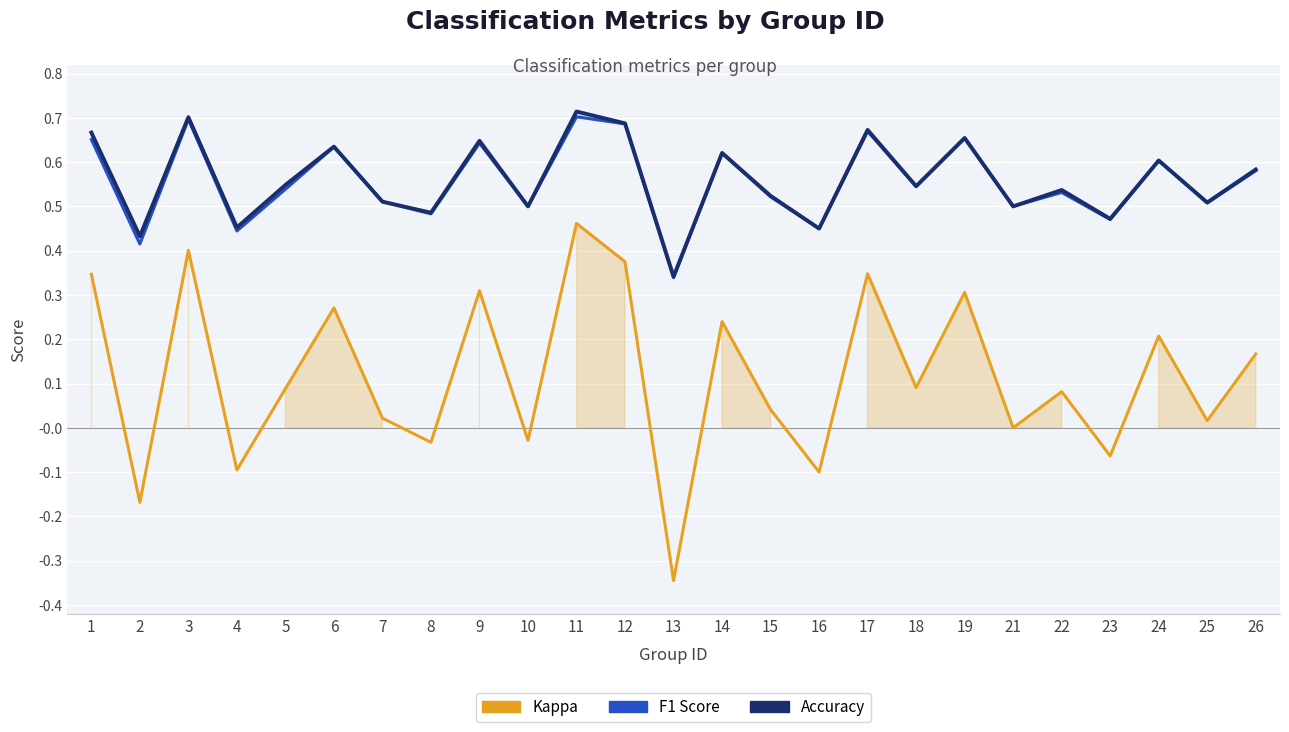

True or false: accuracy and kappa intersect in this chart.

False